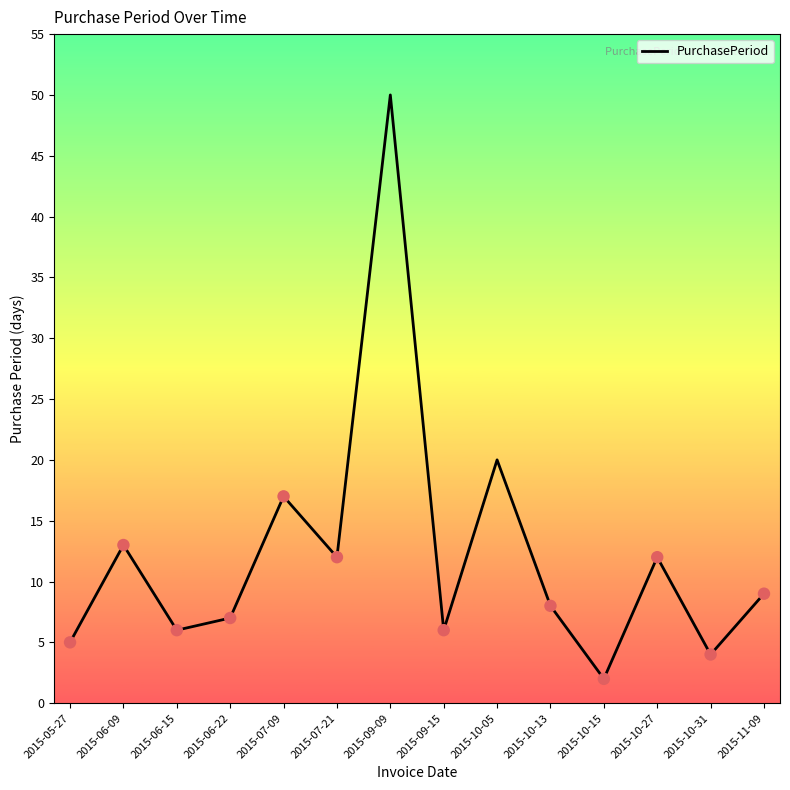

Approximately how many times larger is the value at 2015-06-09 compared to 2015-06-22?

1.9